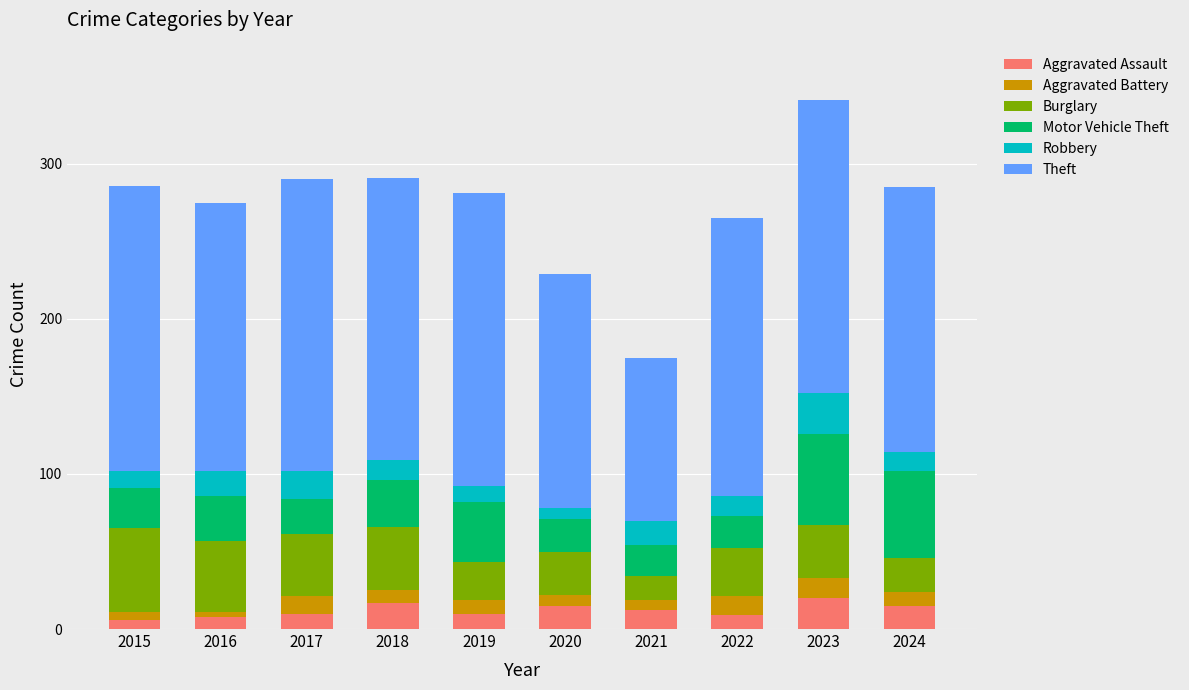

Count the number of data series in this chart.

6